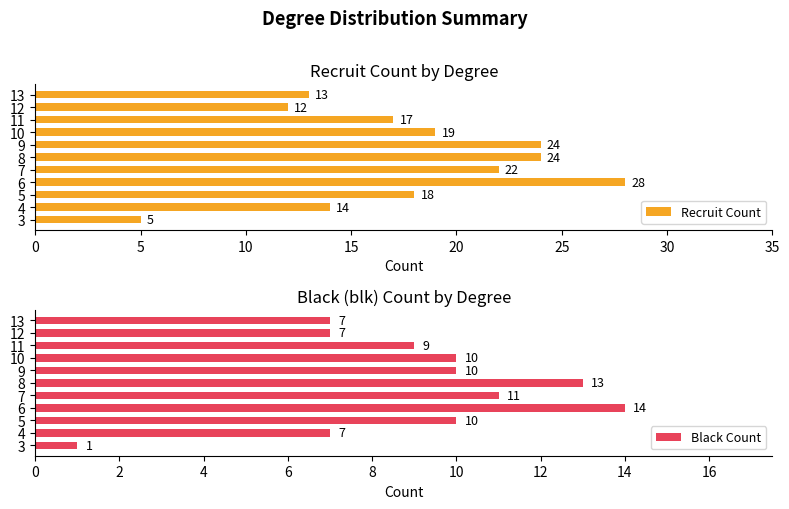

Rank the series by their average value, from highest to lowest.

Recruit Count, Black Count